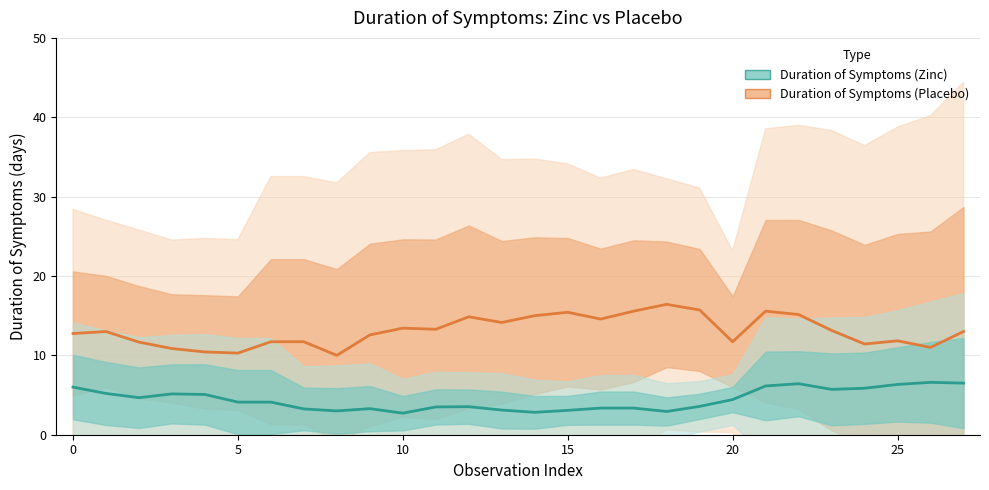

Count the number of data series in this chart.

2